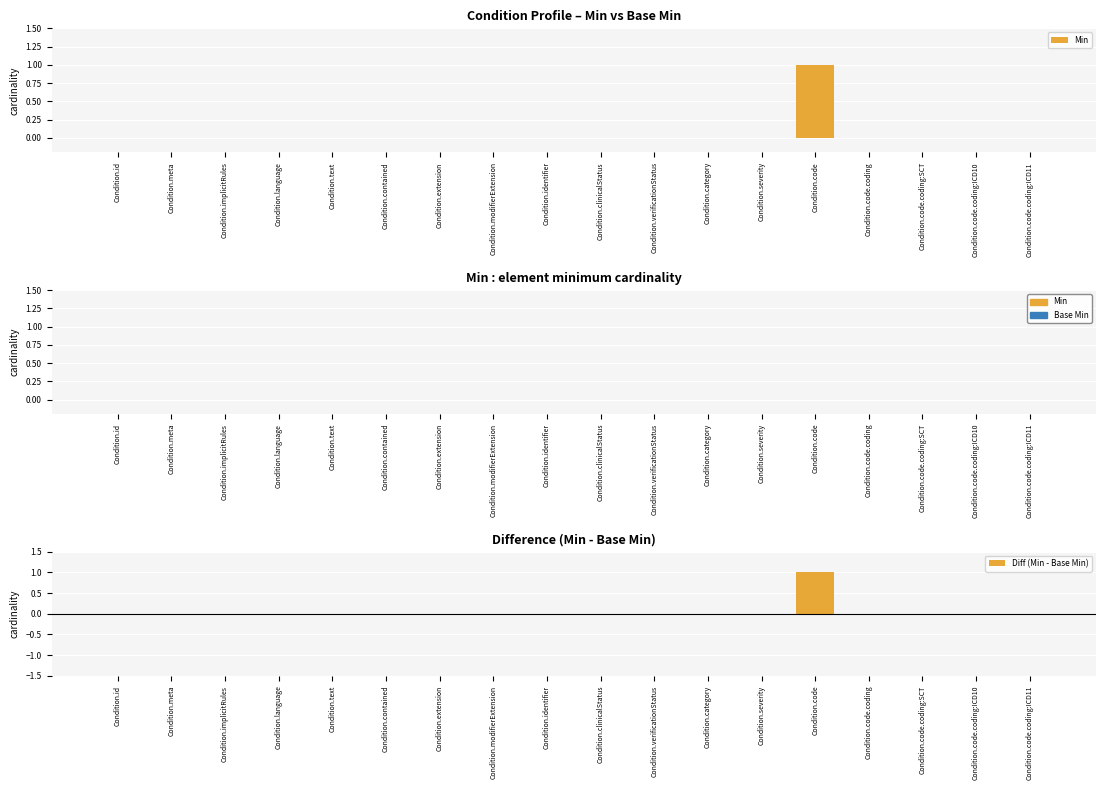

Reading right to left, list all the values displayed in this chart.

Min: Condition.code.coding:ICD11=0	Condition.code.coding:ICD10=0	Condition.code.coding:SCT=0	Condition.code.coding=0	Condition.code=1	Condition.severity=0	Condition.category=0	Condition.verificationStatus=0	Condition.clinicalStatus=0	Condition.identifier=0	Condition.modifierExtension=0	Condition.extension=0	Condition.contained=0	Condition.text=0	Condition.language=0	Condition.implicitRules=0	Condition.meta=0	Condition.id=0
Base Min: Condition.code.coding:ICD11=0	Condition.code.coding:ICD10=0	Condition.code.coding:SCT=0	Condition.code.coding=0	Condition.code=0	Condition.severity=0	Condition.category=0	Condition.verificationStatus=0	Condition.clinicalStatus=0	Condition.identifier=0	Condition.modifierExtension=0	Condition.extension=0	Condition.contained=0	Condition.text=0	Condition.language=0	Condition.implicitRules=0	Condition.meta=0	Condition.id=0
Diff (Min - Base Min): Condition.code.coding:ICD11=0	Condition.code.coding:ICD10=0	Condition.code.coding:SCT=0	Condition.code.coding=0	Condition.code=1	Condition.severity=0	Condition.category=0	Condition.verificationStatus=0	Condition.clinicalStatus=0	Condition.identifier=0	Condition.modifierExtension=0	Condition.extension=0	Condition.contained=0	Condition.text=0	Condition.language=0	Condition.implicitRules=0	Condition.meta=0	Condition.id=0